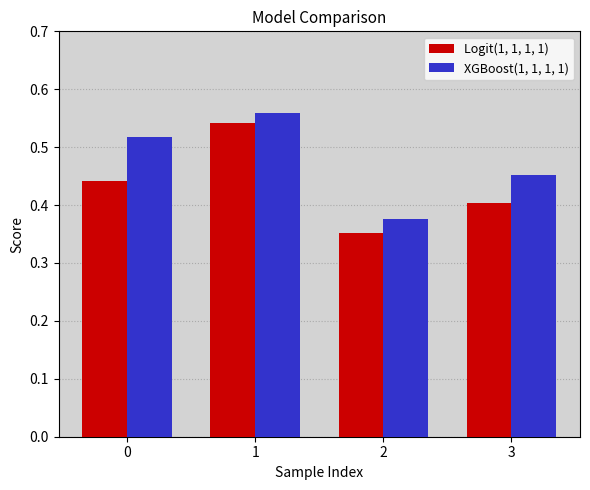

Count the number of categories in the chart.

4